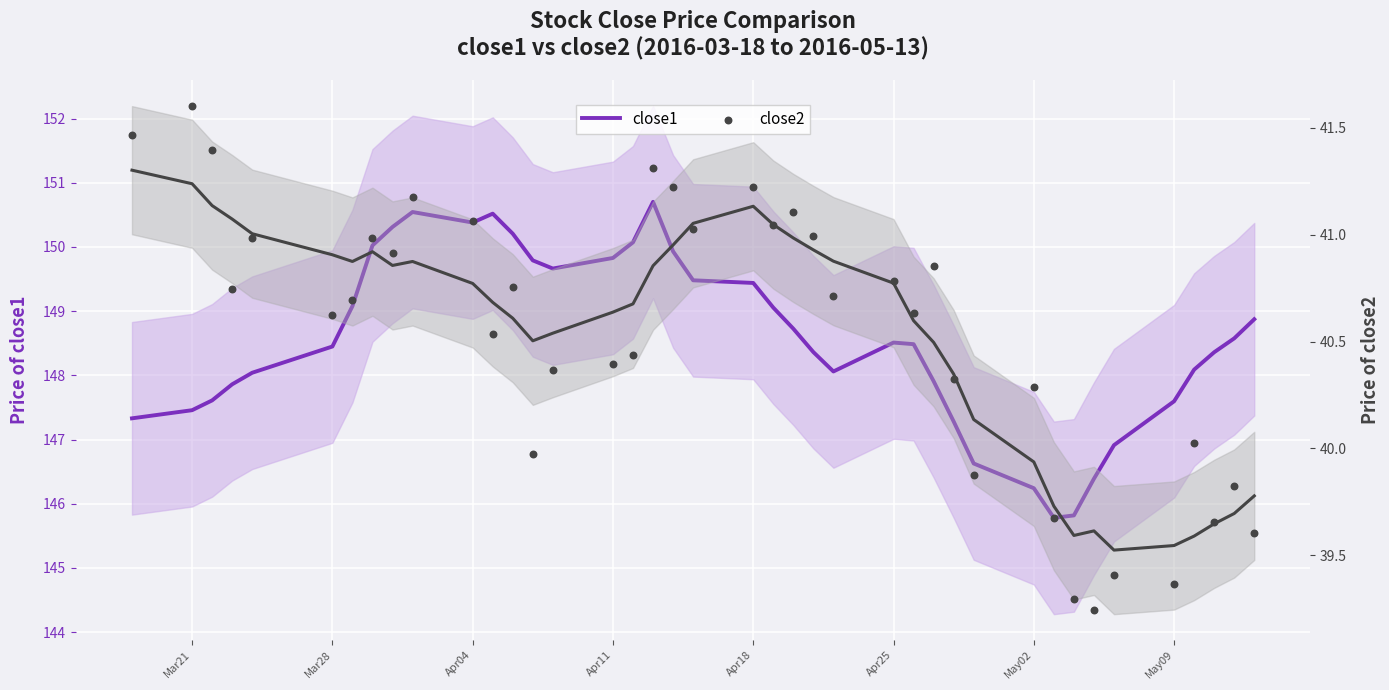

At how many categories does at least one series exceed 134?

40